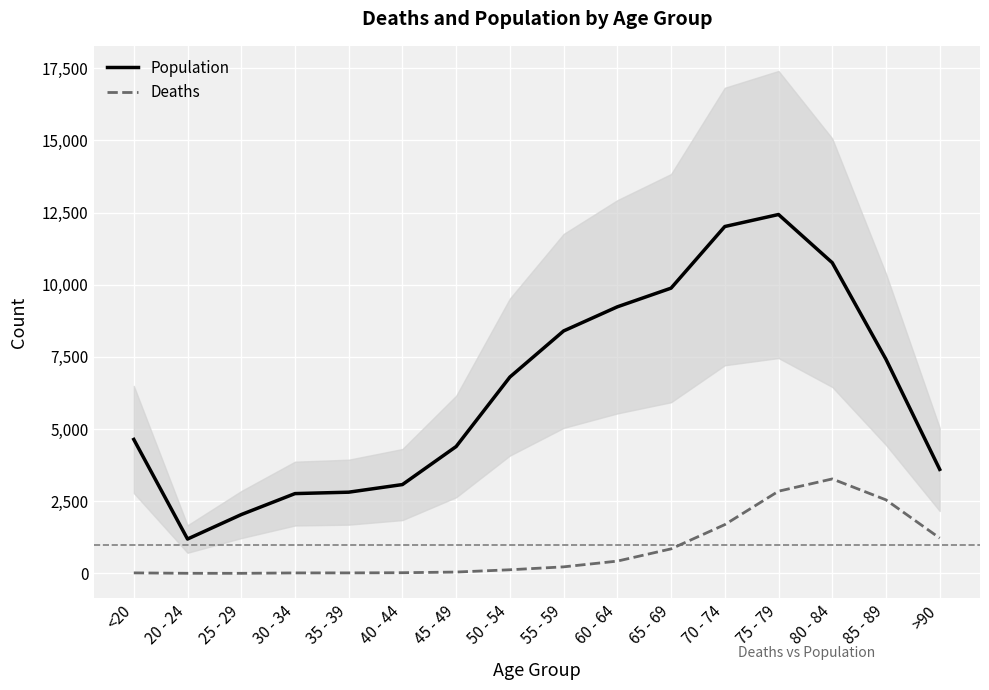

Where is the first local maximum for Deaths?

80 - 84